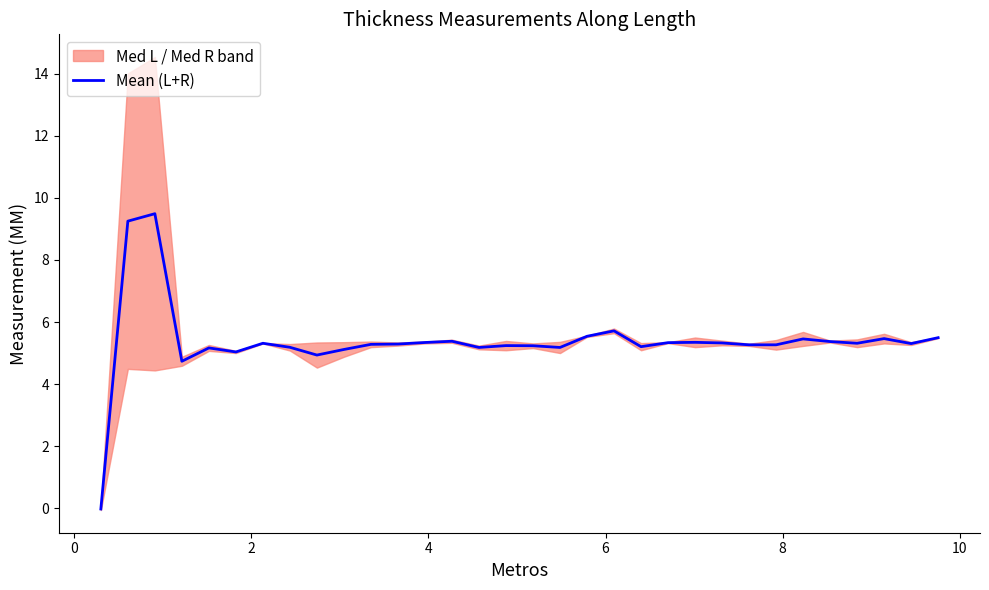

What is the maximum value for Mean (L+R)?

9.5